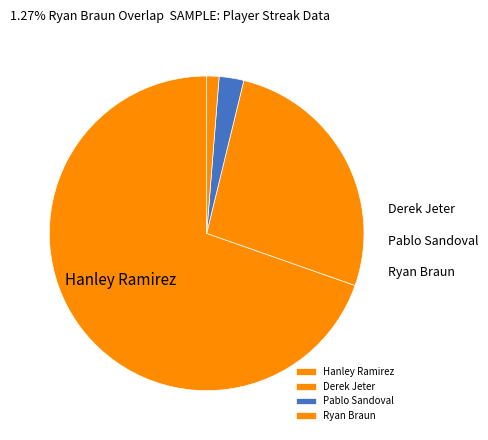

Which category accounts for the majority?

Hanley Ramirez